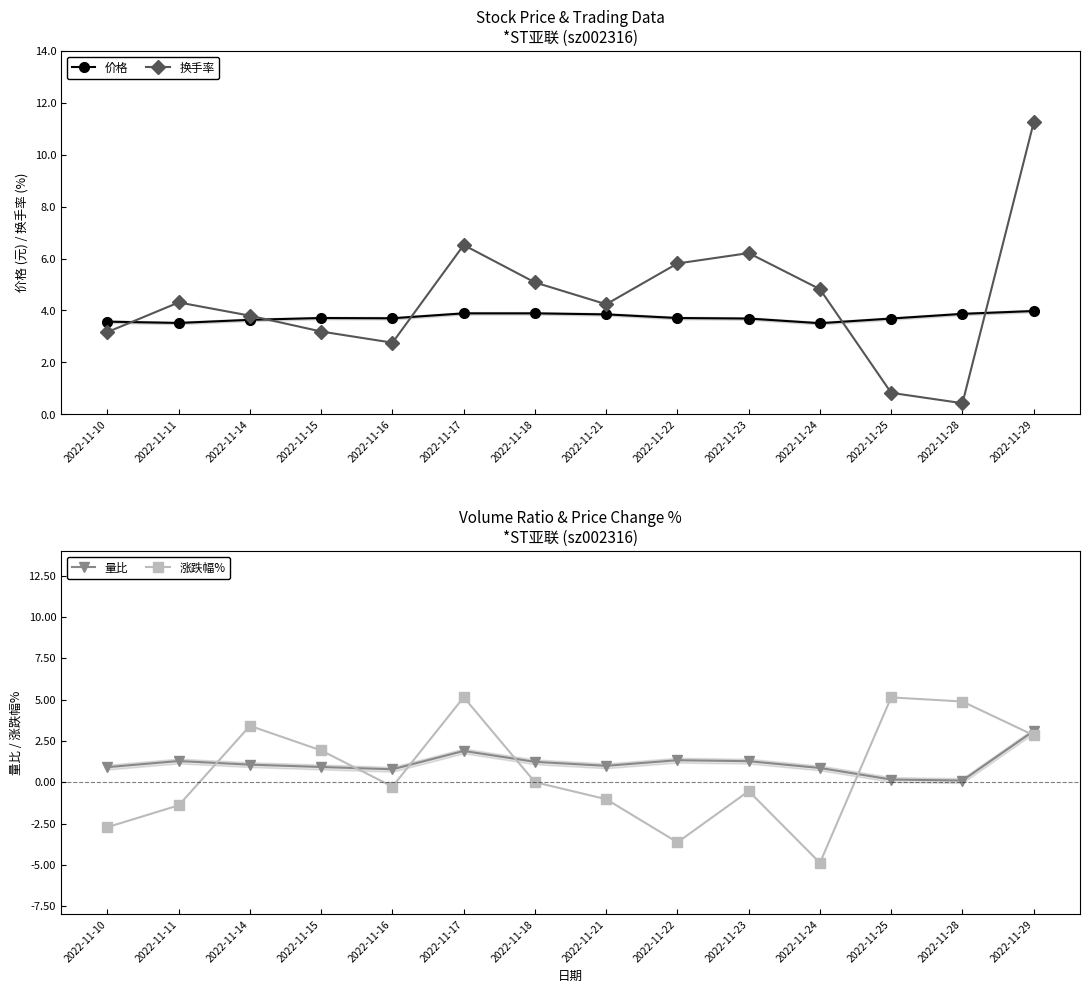

List the labels in order of 涨跌幅% value, largest first.

2022-11-17, 2022-11-25, 2022-11-28, 2022-11-14, 2022-11-29, 2022-11-15, 2022-11-18, 2022-11-16, 2022-11-23, 2022-11-21, 2022-11-11, 2022-11-10, 2022-11-22, 2022-11-24